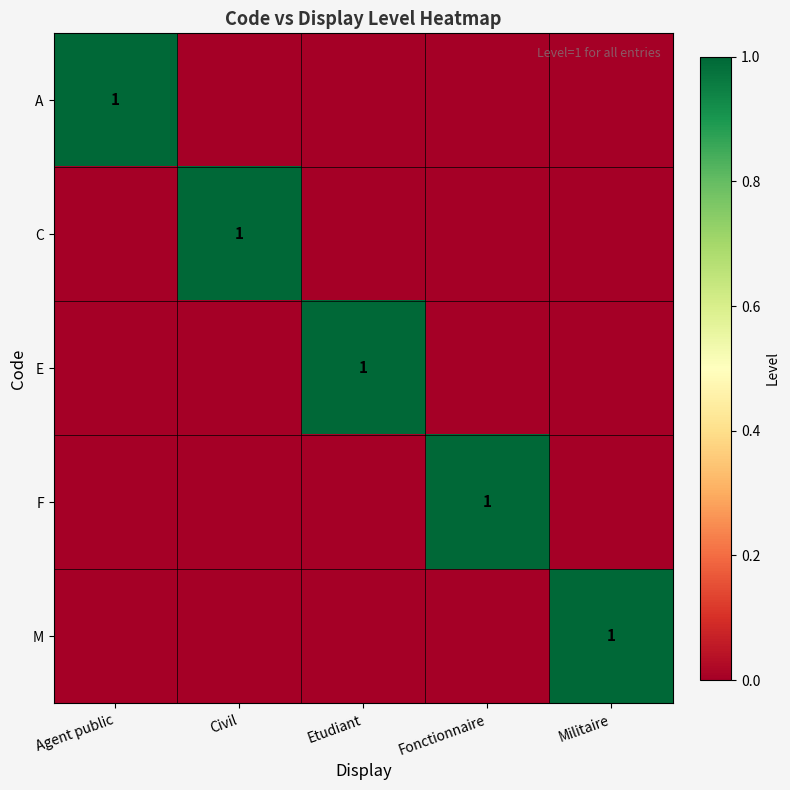

Is it true that E equals 1 at Etudiant?

True